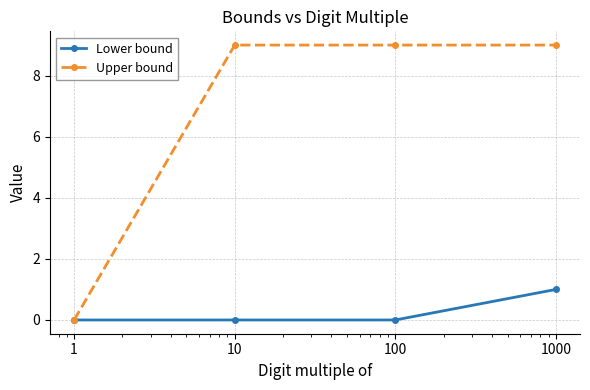

Is this an area chart (filled region under the line)?

No